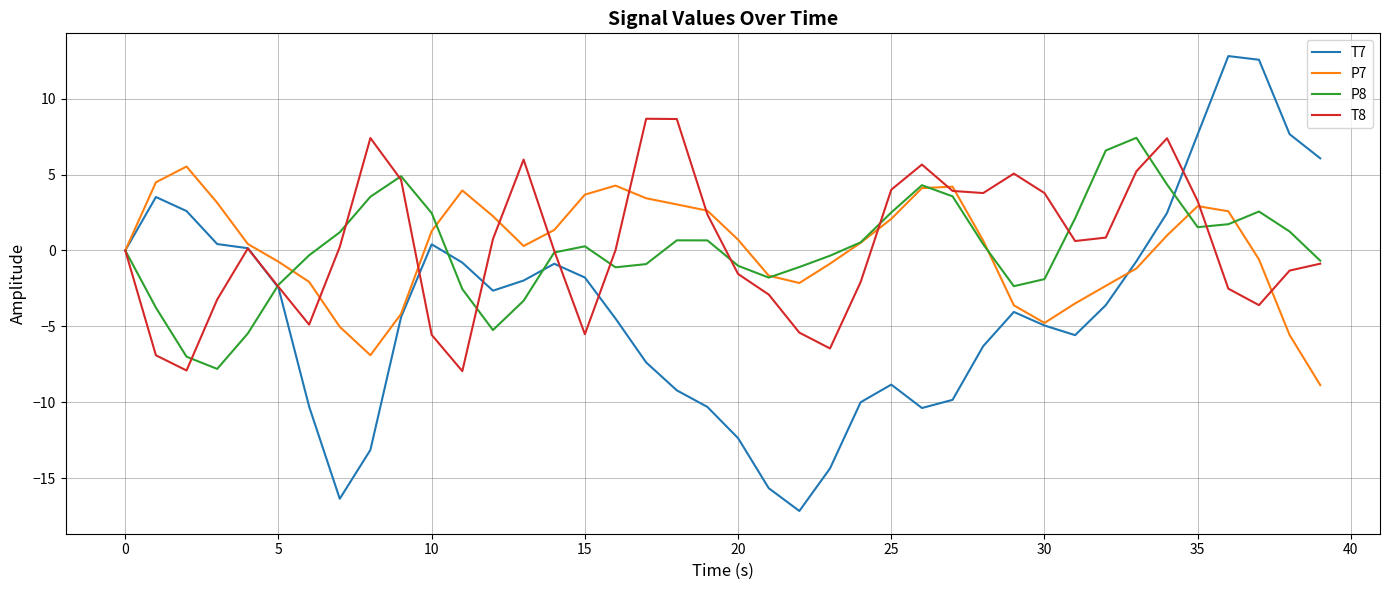

What is the smallest value displayed?

-17.2